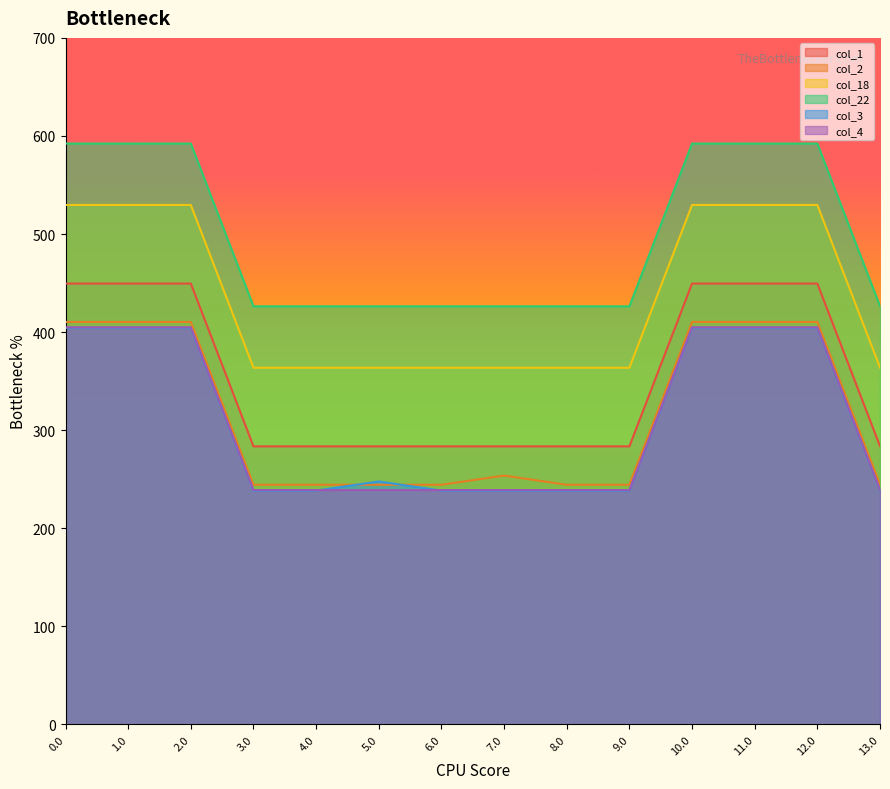

What value does the col_3 series have at 12.0?

404.4